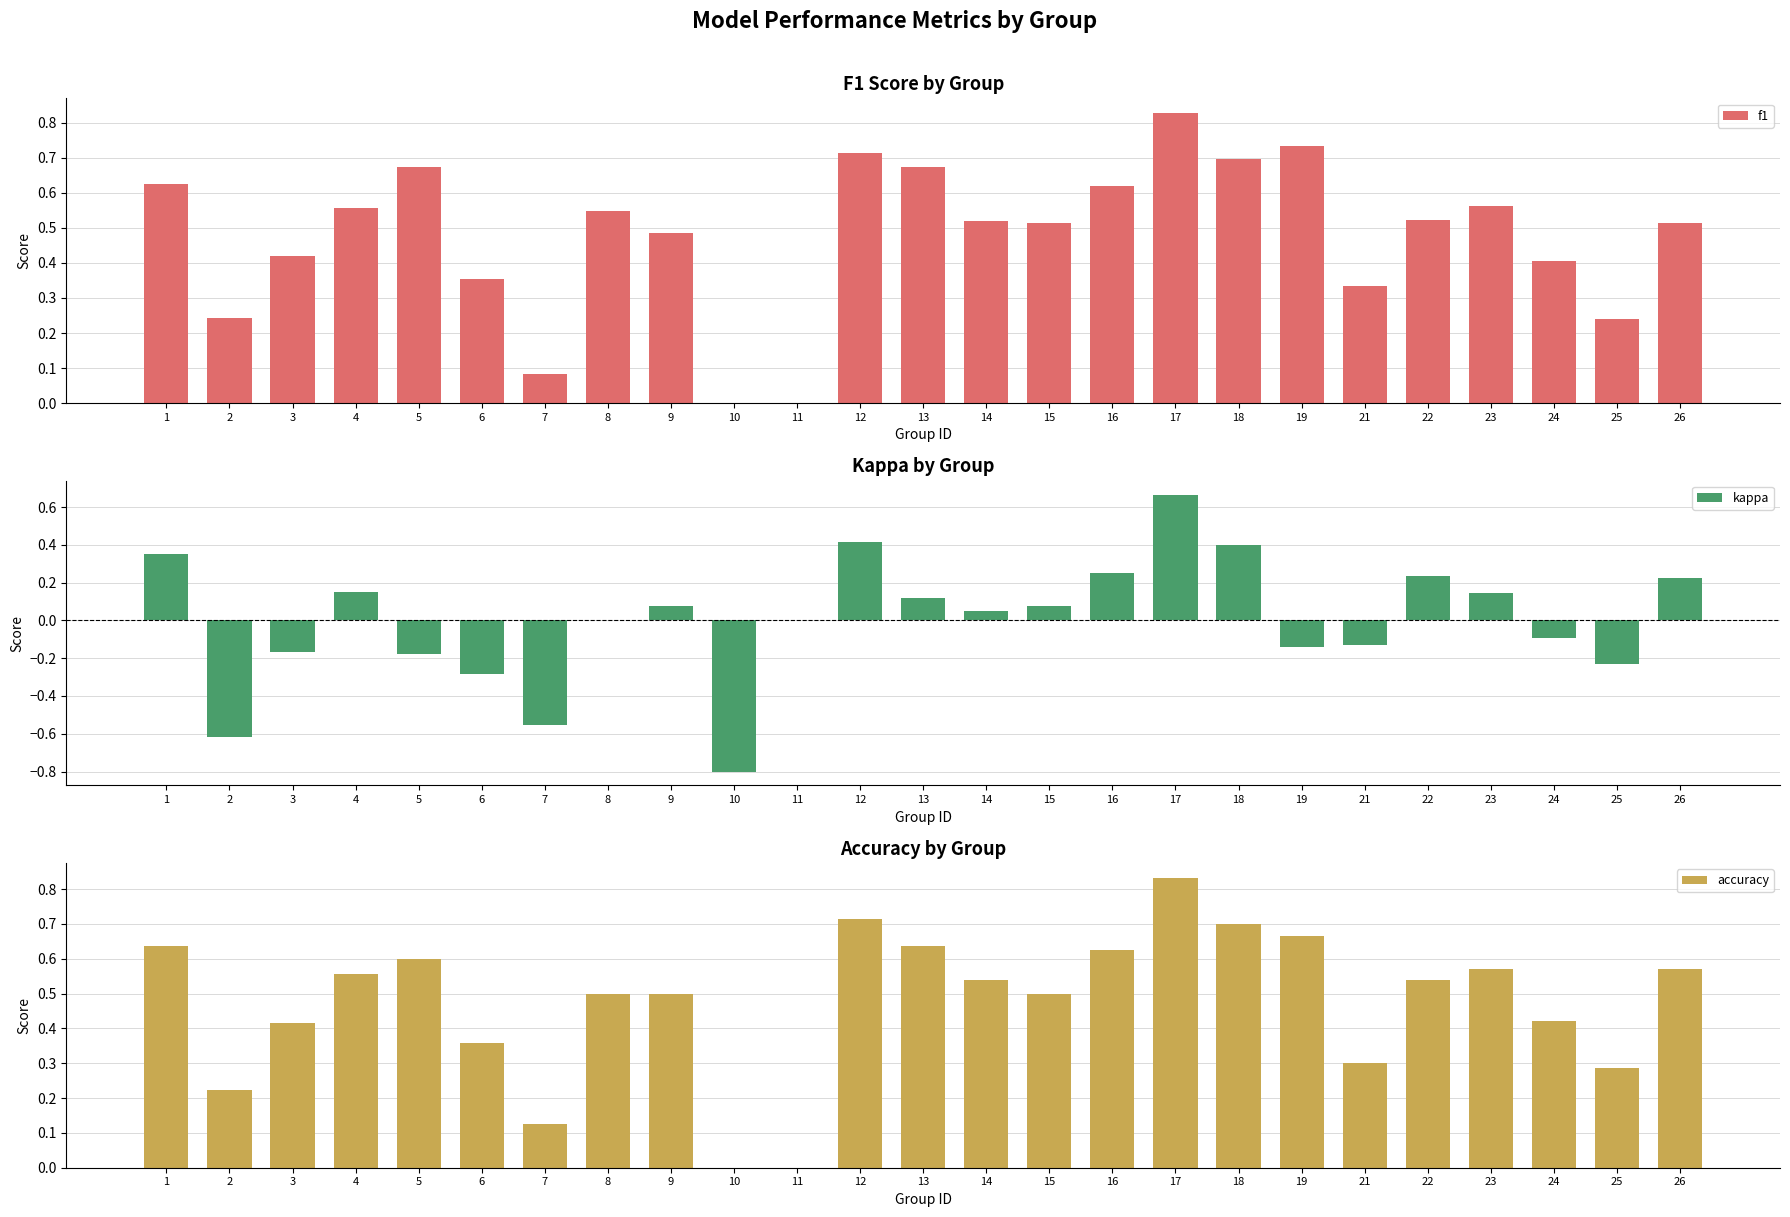

What are all the series names shown in the legend?

f1, kappa, accuracy